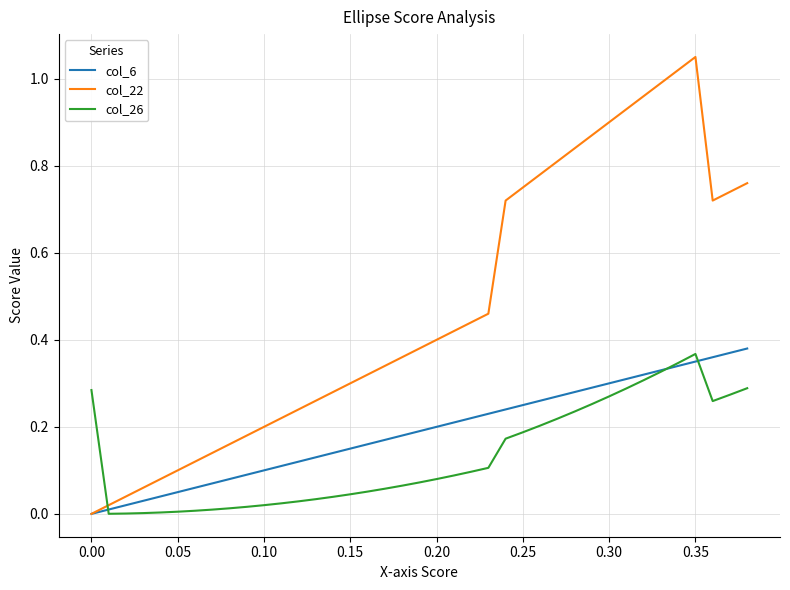

Rank the series by their average value, from lowest to highest.

col_26, col_6, col_22